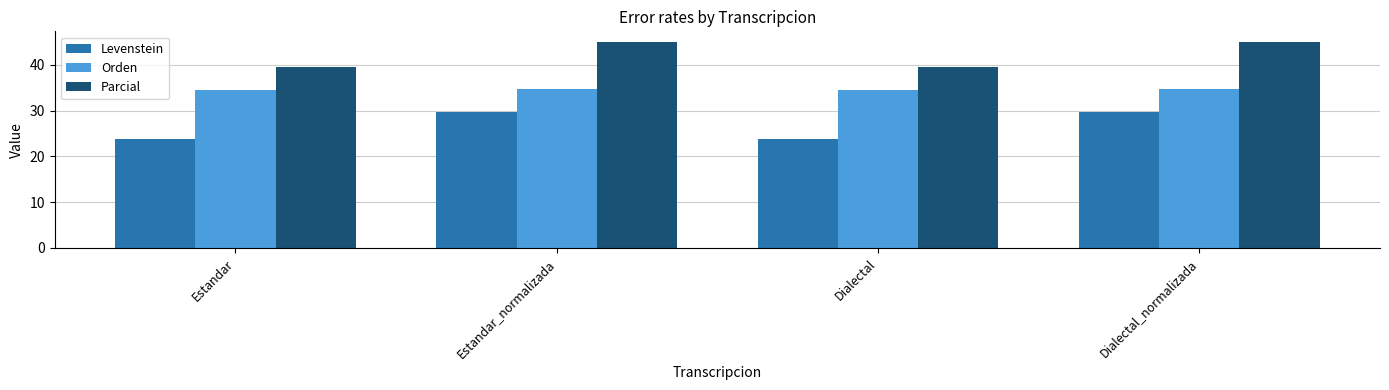

How many categories are shown in the chart?

4